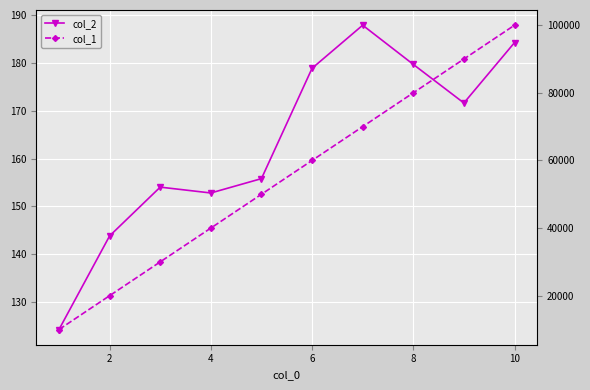

True or false: col_2 and col_1 intersect in this chart.

False